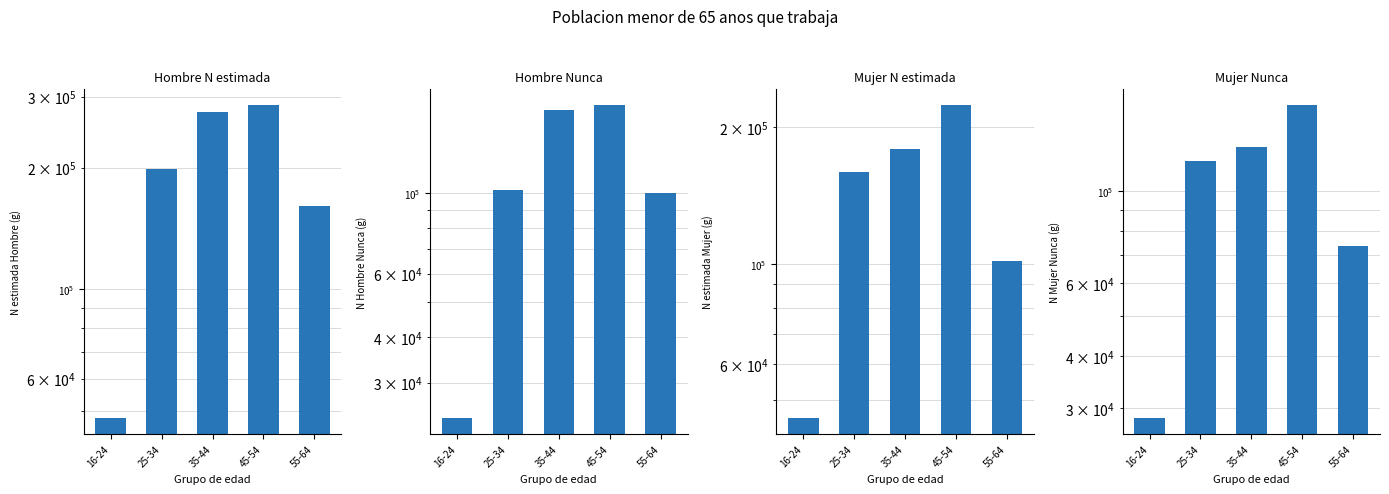

The Mujer
Nunca series shows 127903 at 35-44. True or false?

True